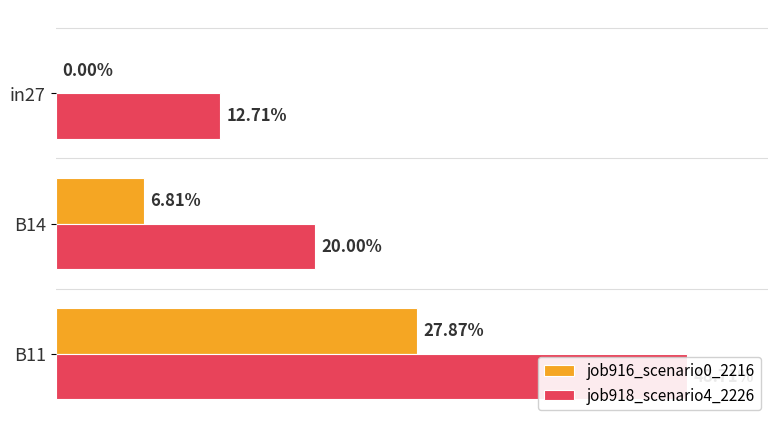

Which series has the largest total across all categories?

job918_scenario4_2226